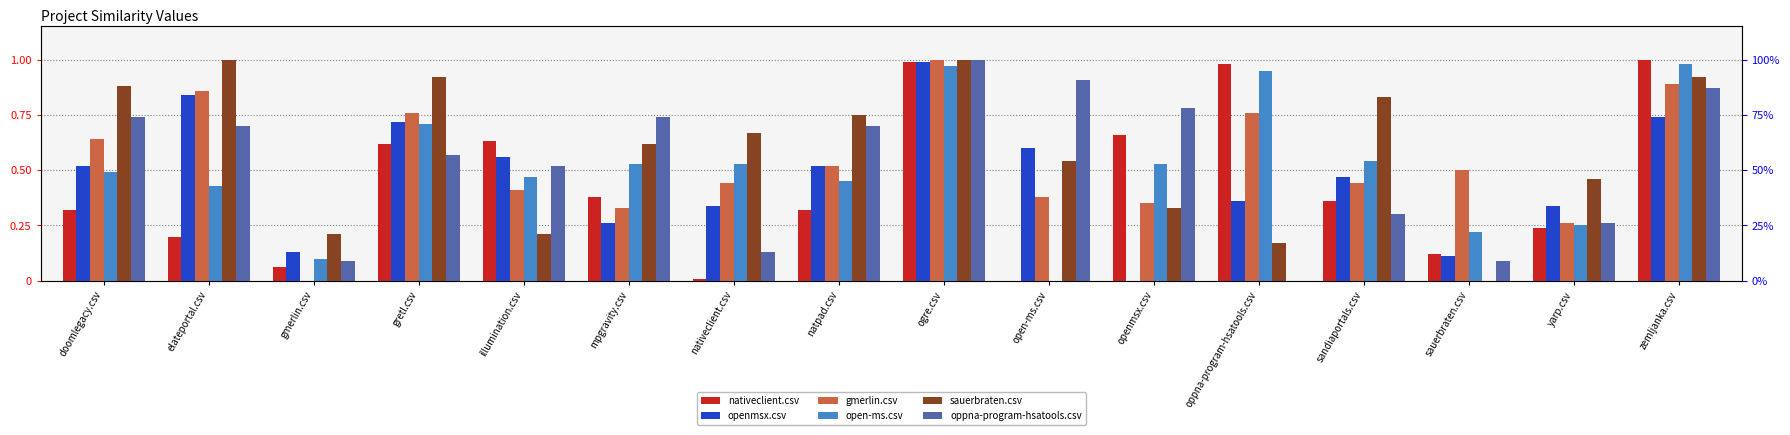

Does the chart contain any negative values?

No